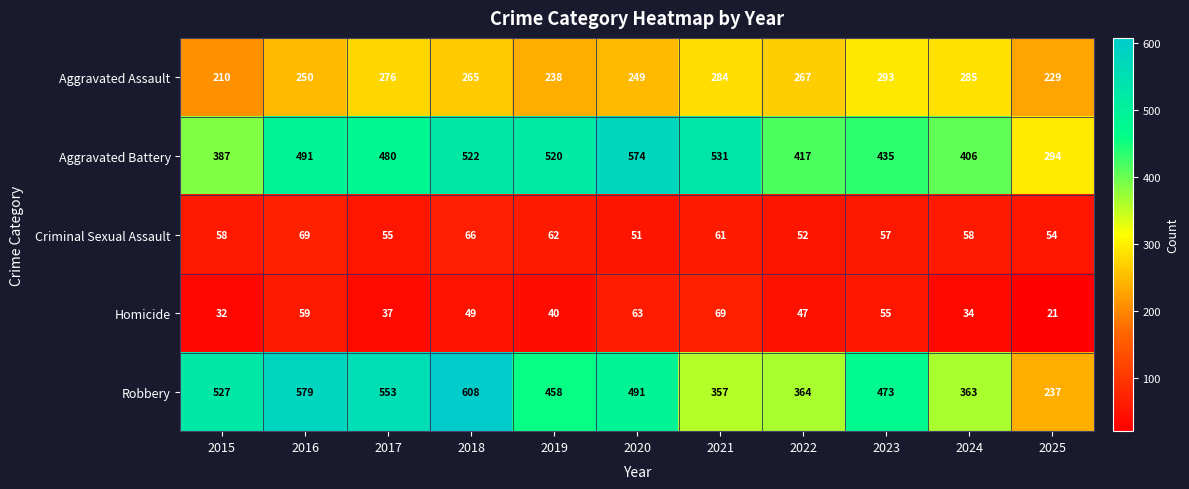

Which series has the largest range (max minus min)?

Robbery